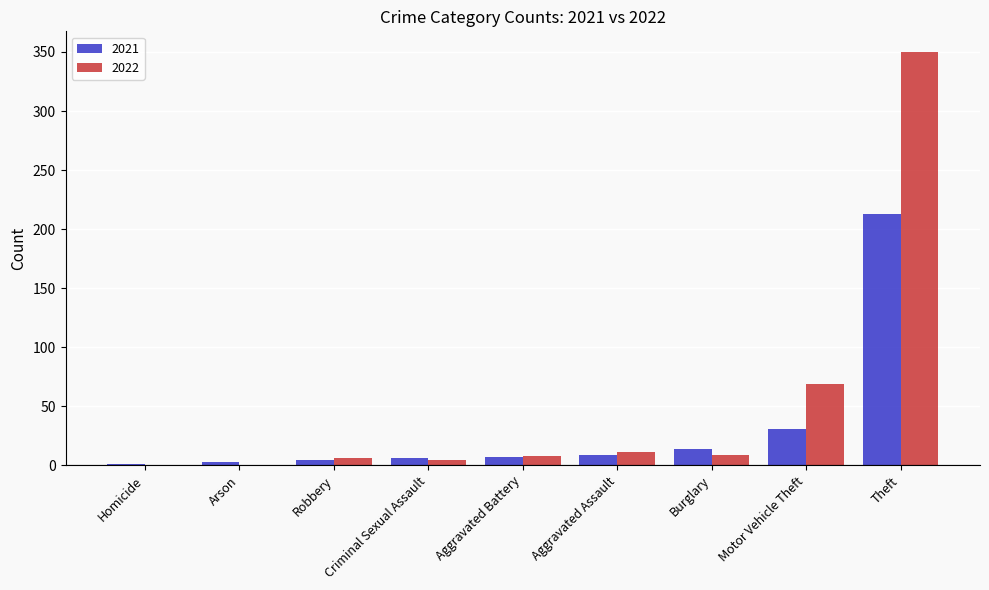

Are the bars grouped side by side (vs. stacked)?

Yes